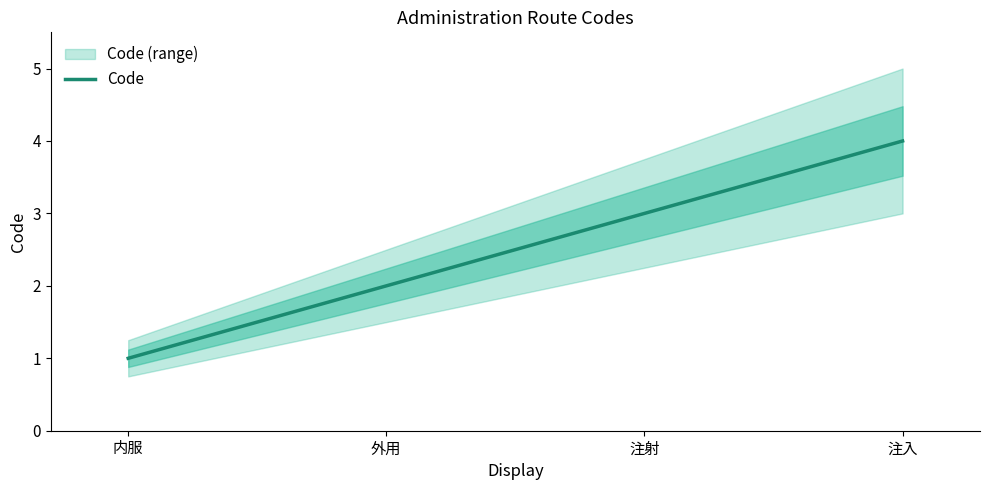

Where does the data first go above 3?

注入